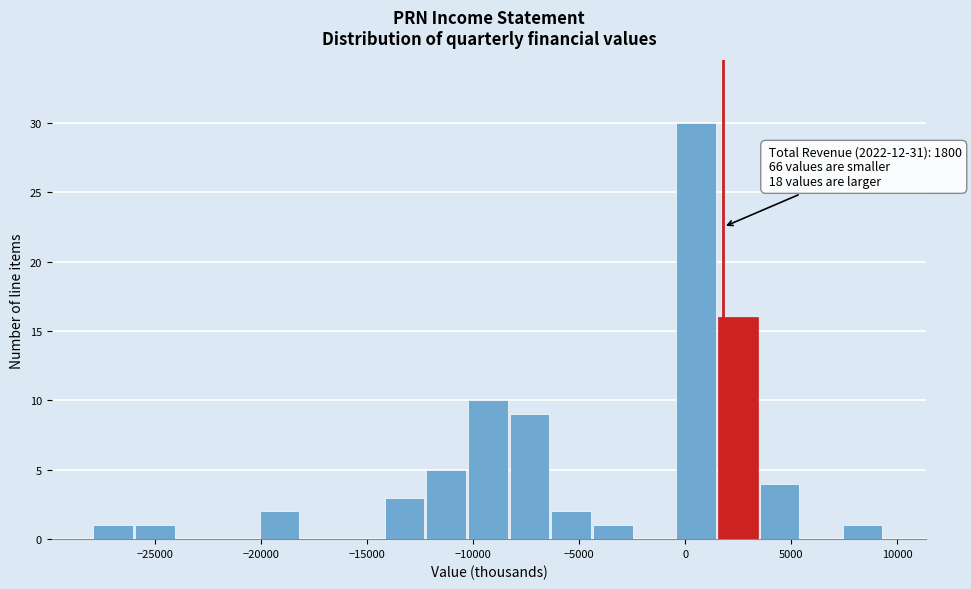

Read against the x-axis, roughly where is the centre of the tallest bar?

500